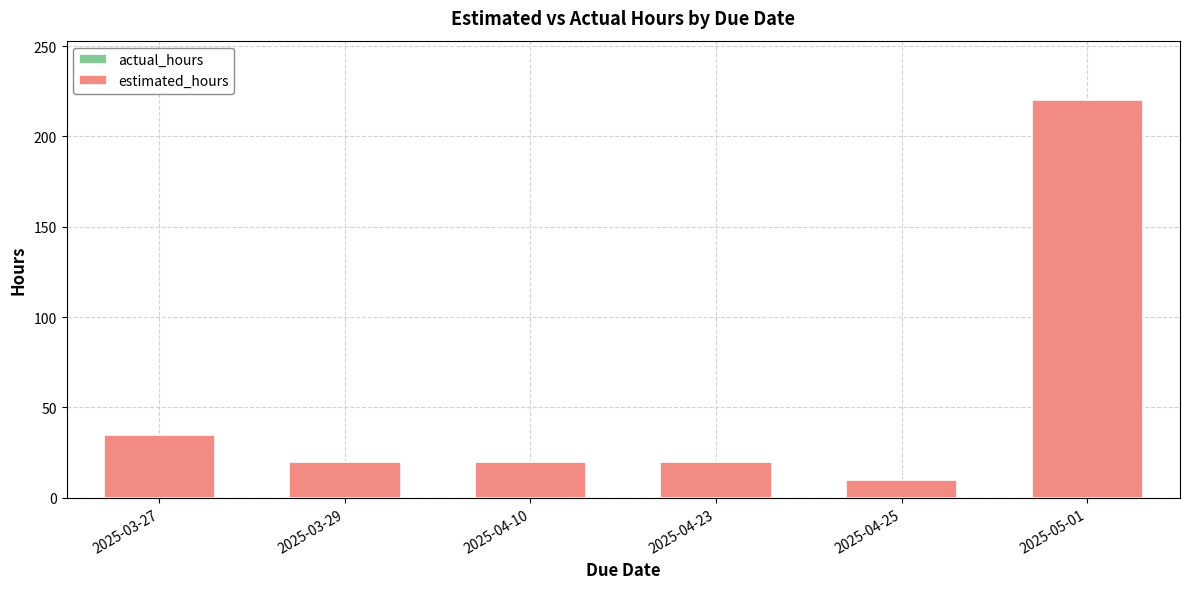

Reading left to right, what are all the values shown in this chart?

35	20	20	20	10	220